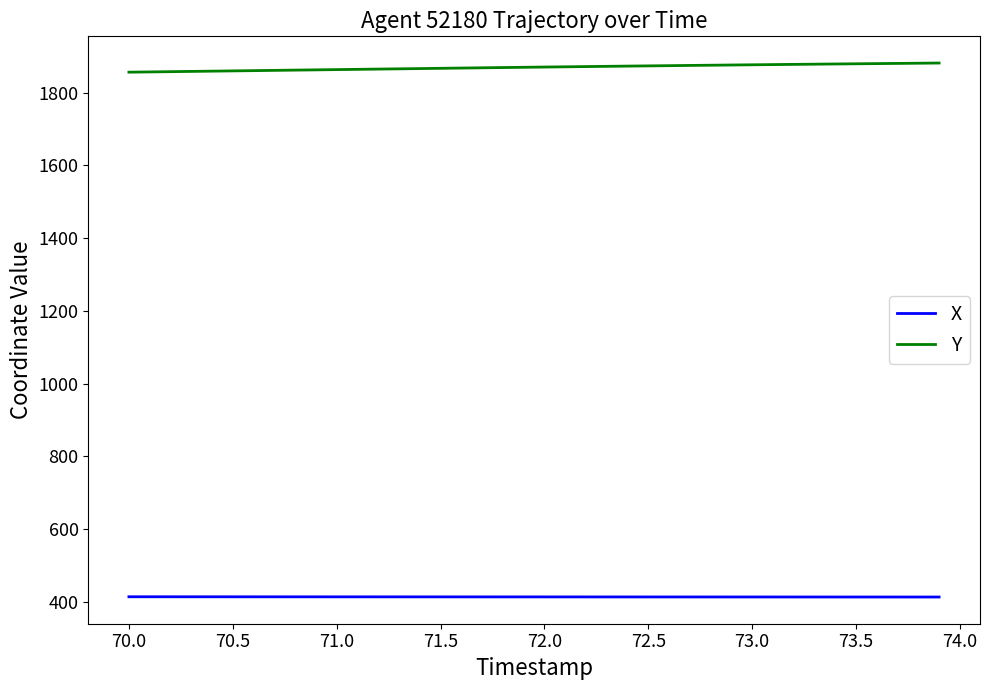

What is the smallest value displayed?

413.8